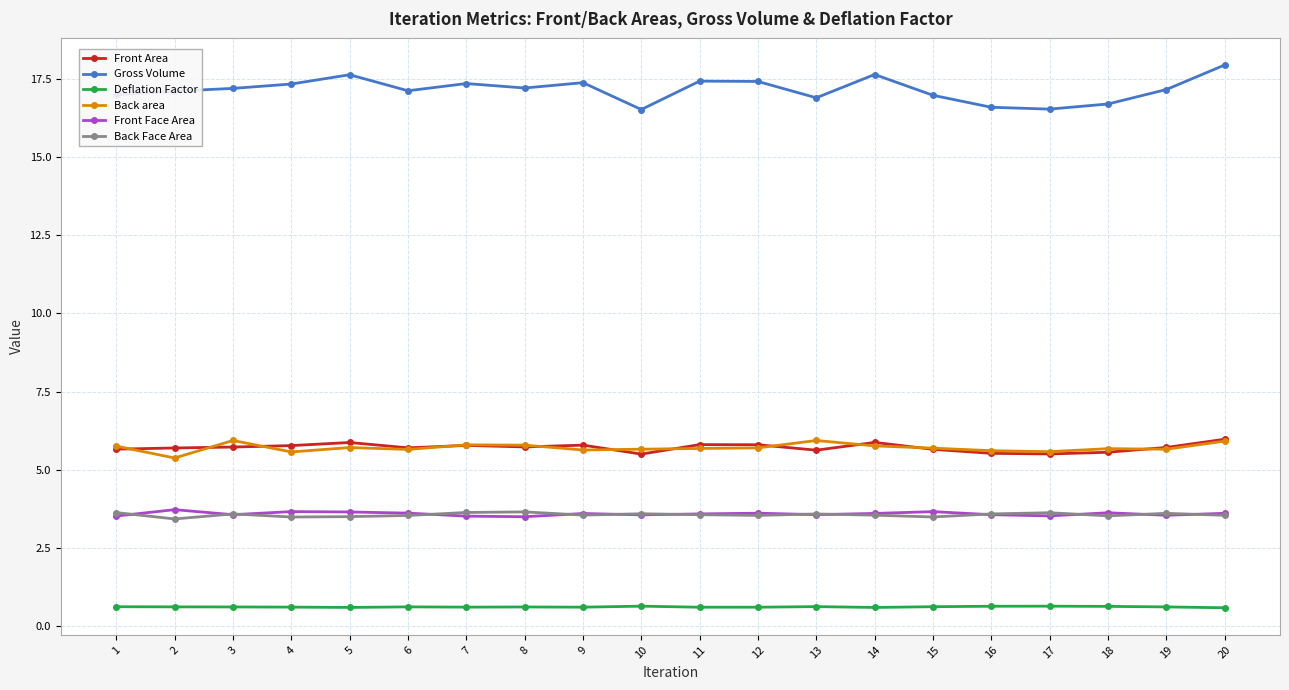

Is it true that Front Area equals 5.9 at 5?

True